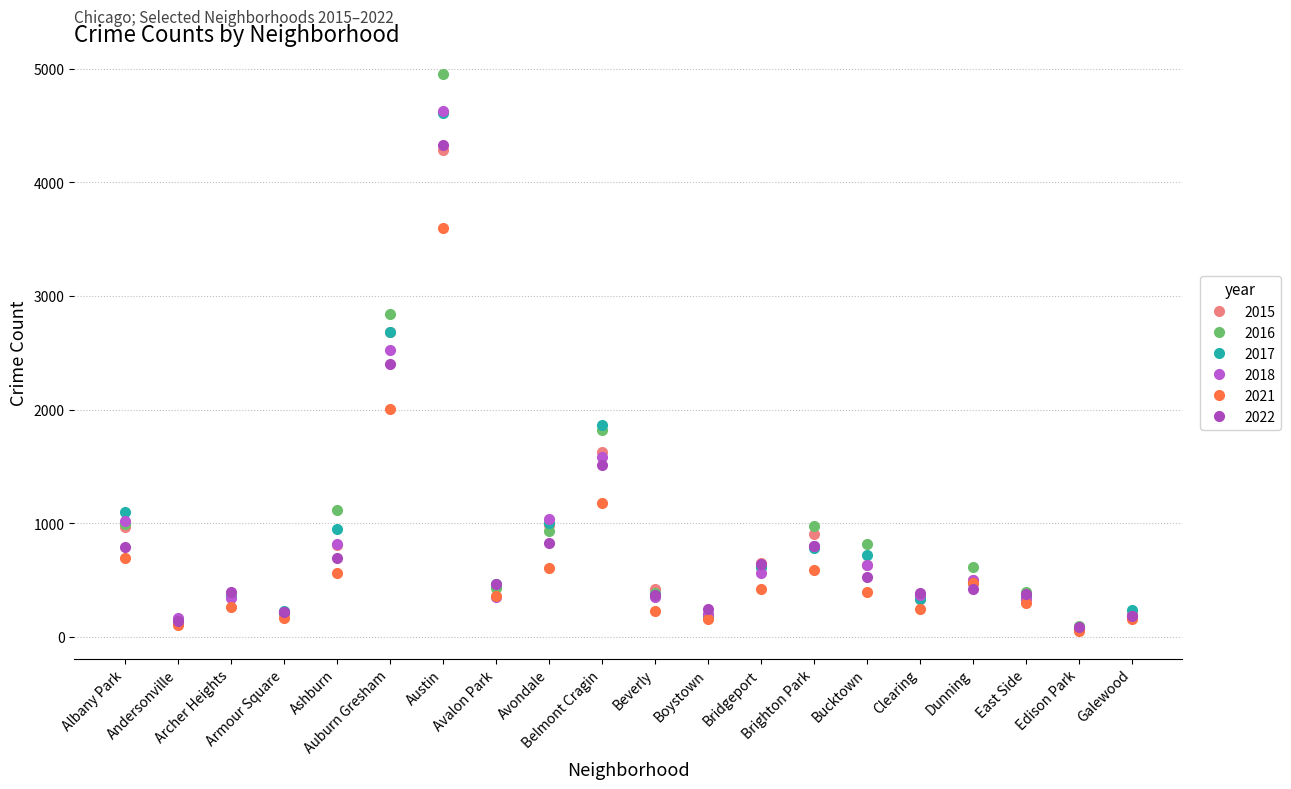

What is the difference between the maximum and minimum values in the 2021 series?

3547